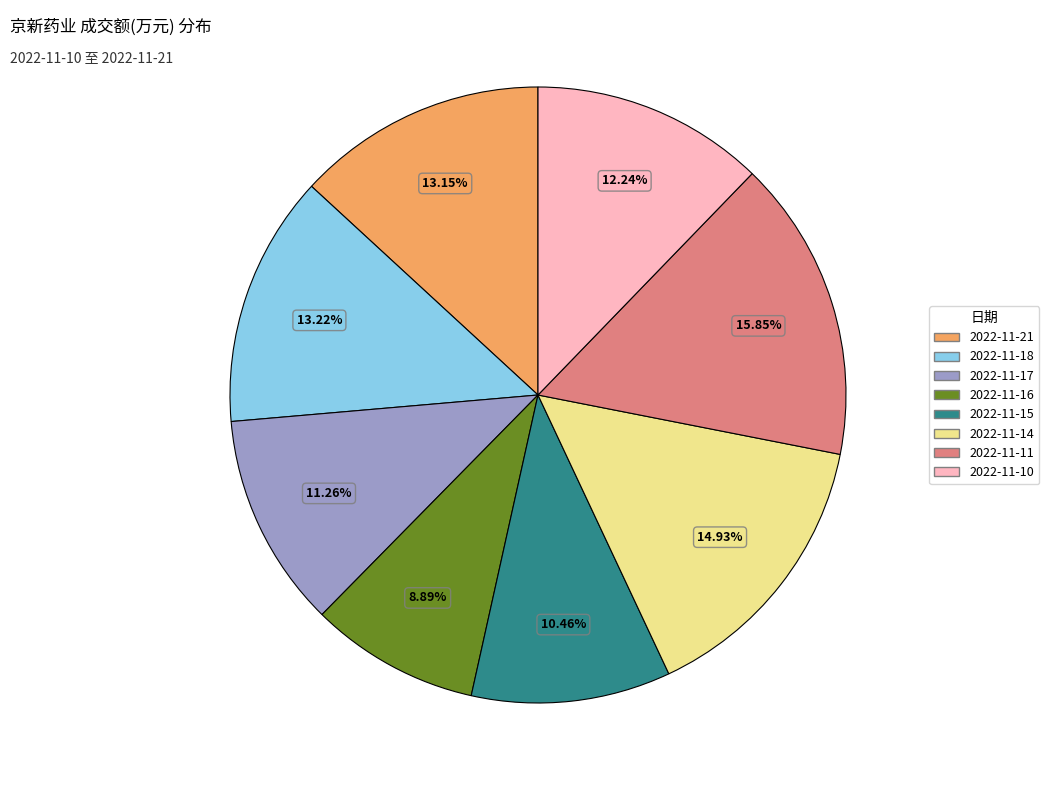

To the nearest percent, what portion does 2022-11-10 represent?

12%